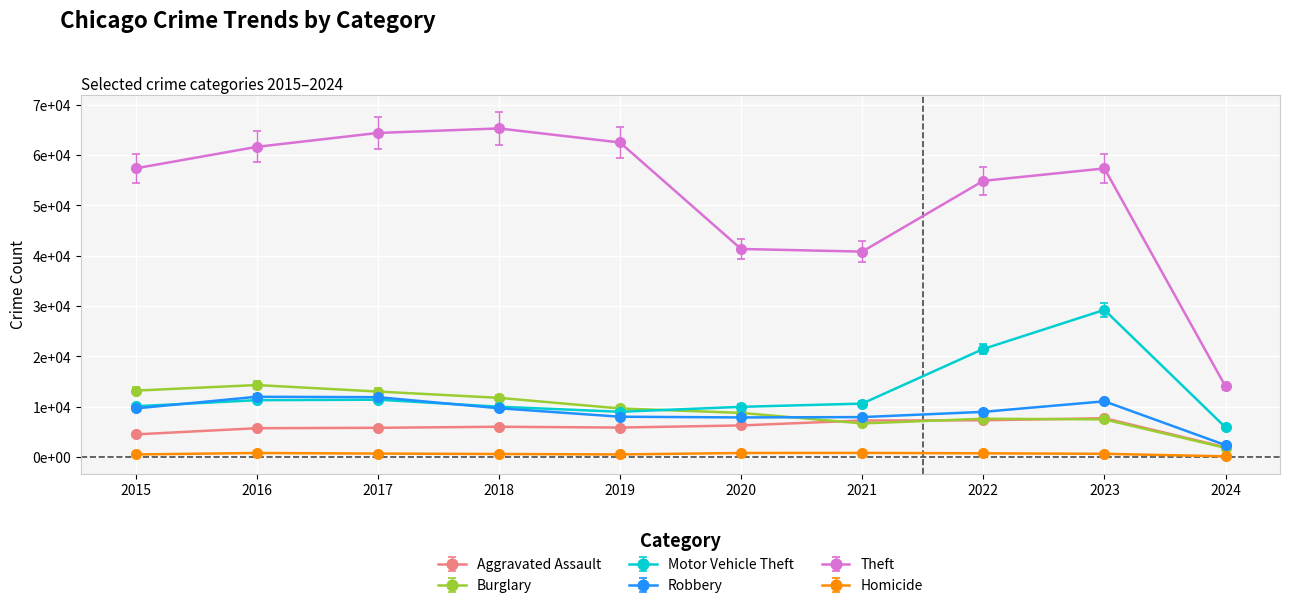

What is the difference between the maximum and minimum values in the Aggravated Assault series?

6079.5